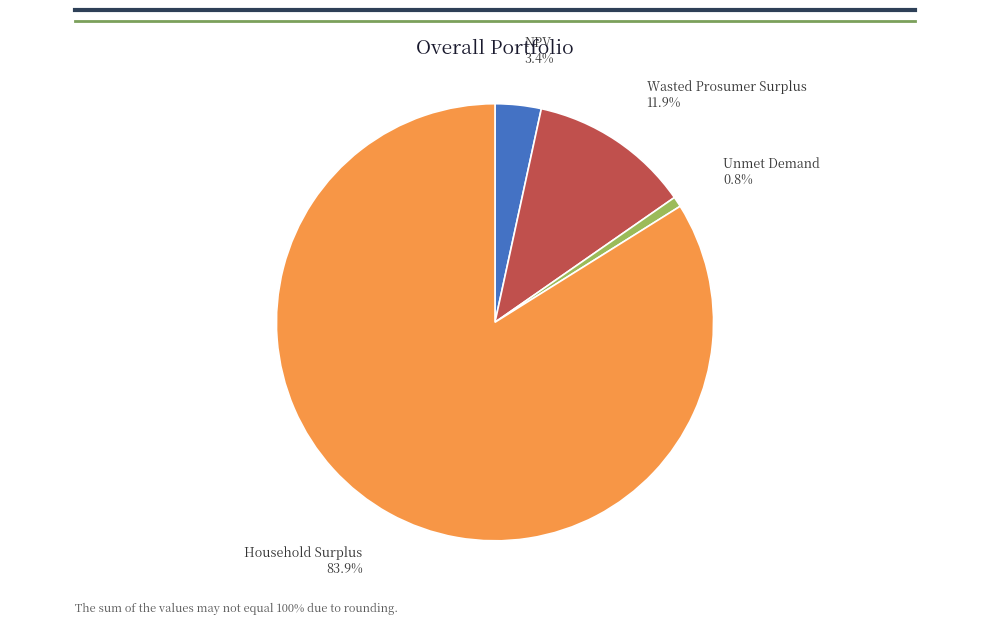

Which slice is the smallest?

Unmet Demand